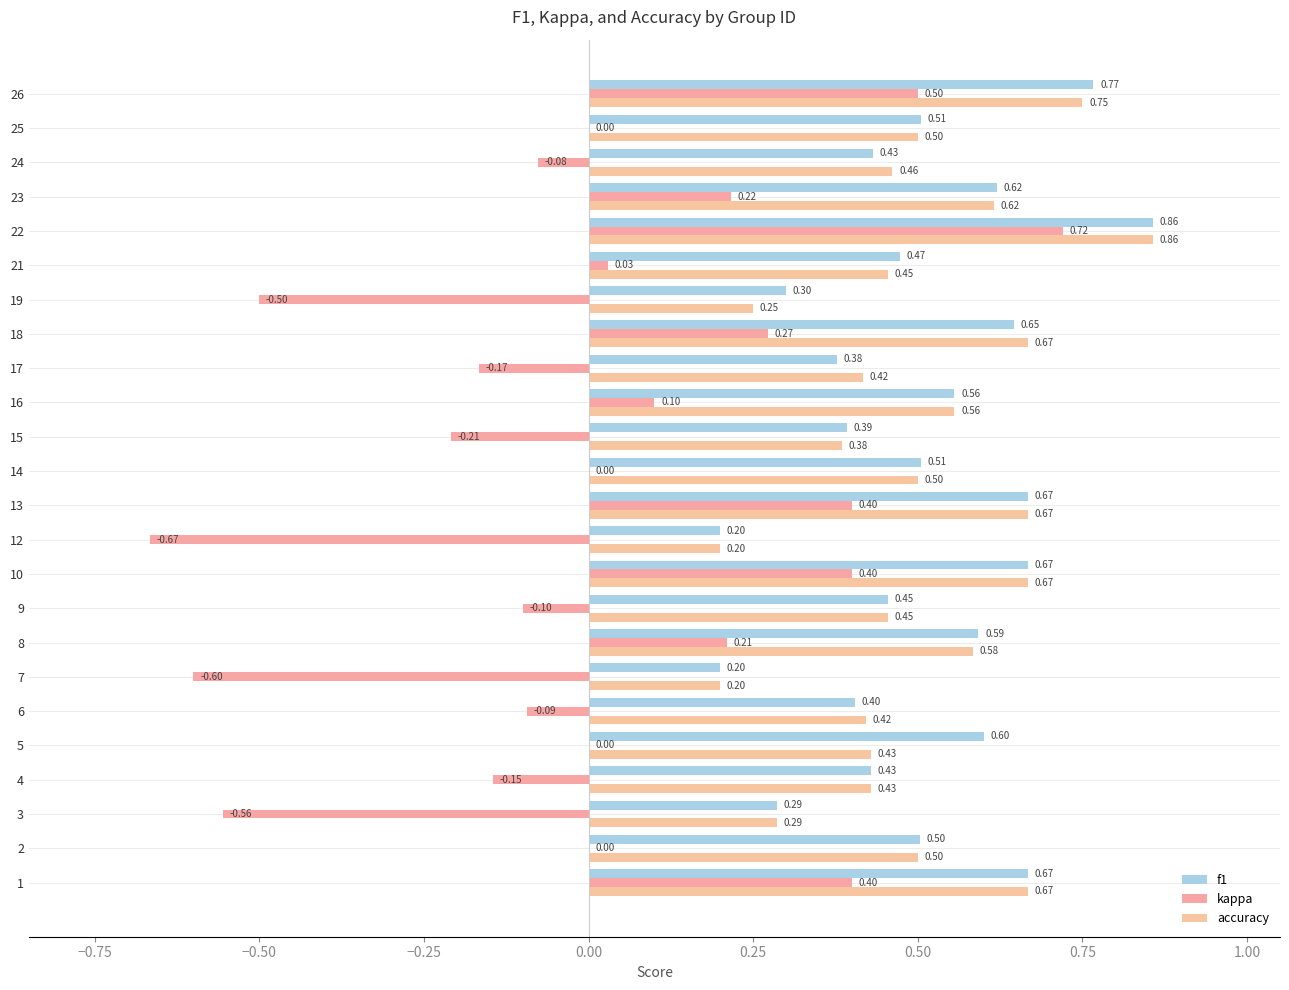

How many categories are shown in the chart?

24